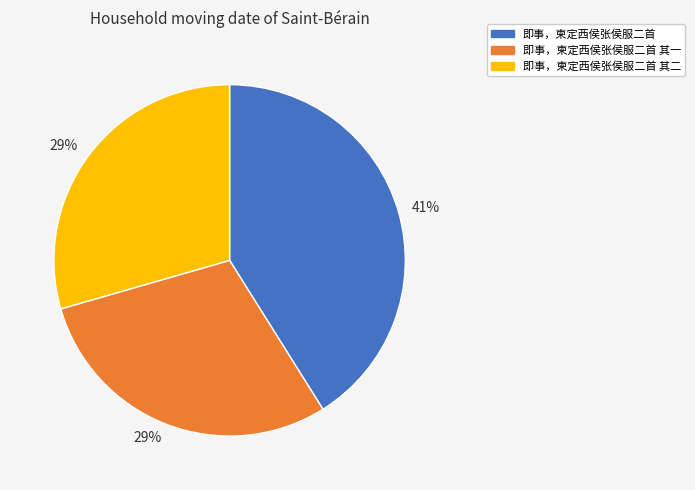

Count the number of slices in the pie.

3